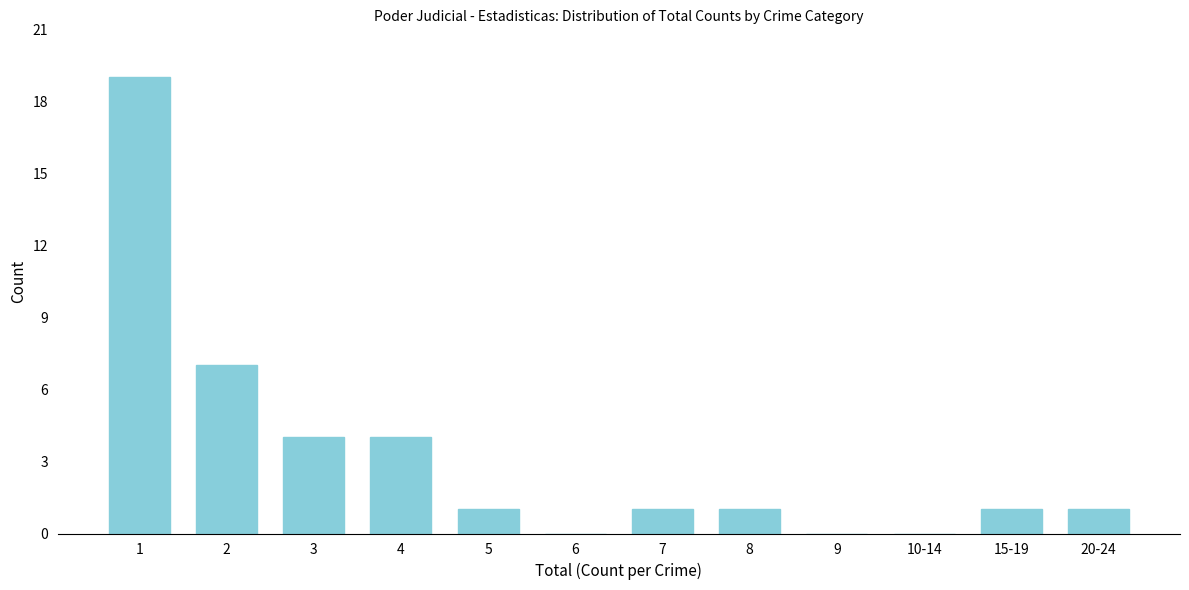

Reading left to right, extract all data points from this chart.

1=19	2=7	3=4	4=4	5=1	6=0	7=1	8=1	9=0	10-14=0	15-19=1	20-24=1